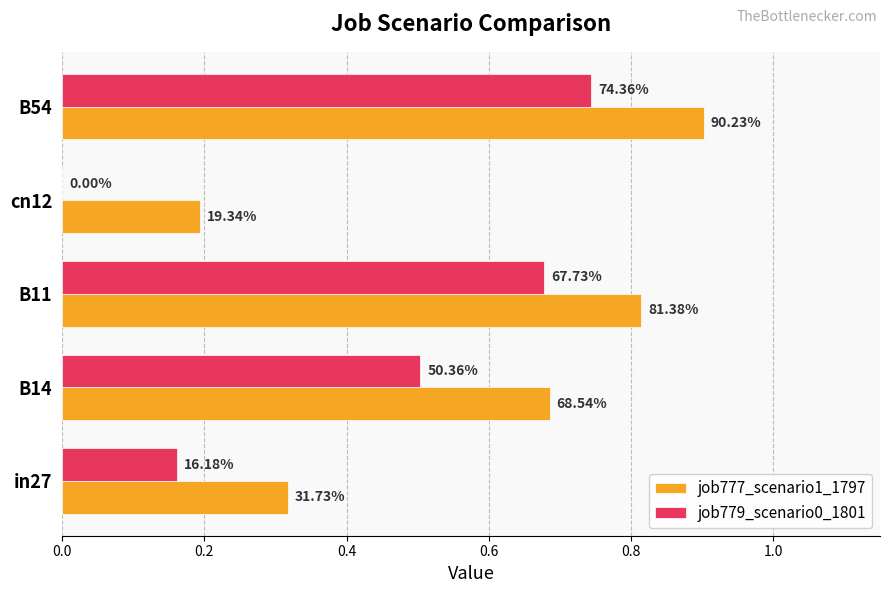

What are all the series names shown in the legend?

job777_scenario1_1797, job779_scenario0_1801